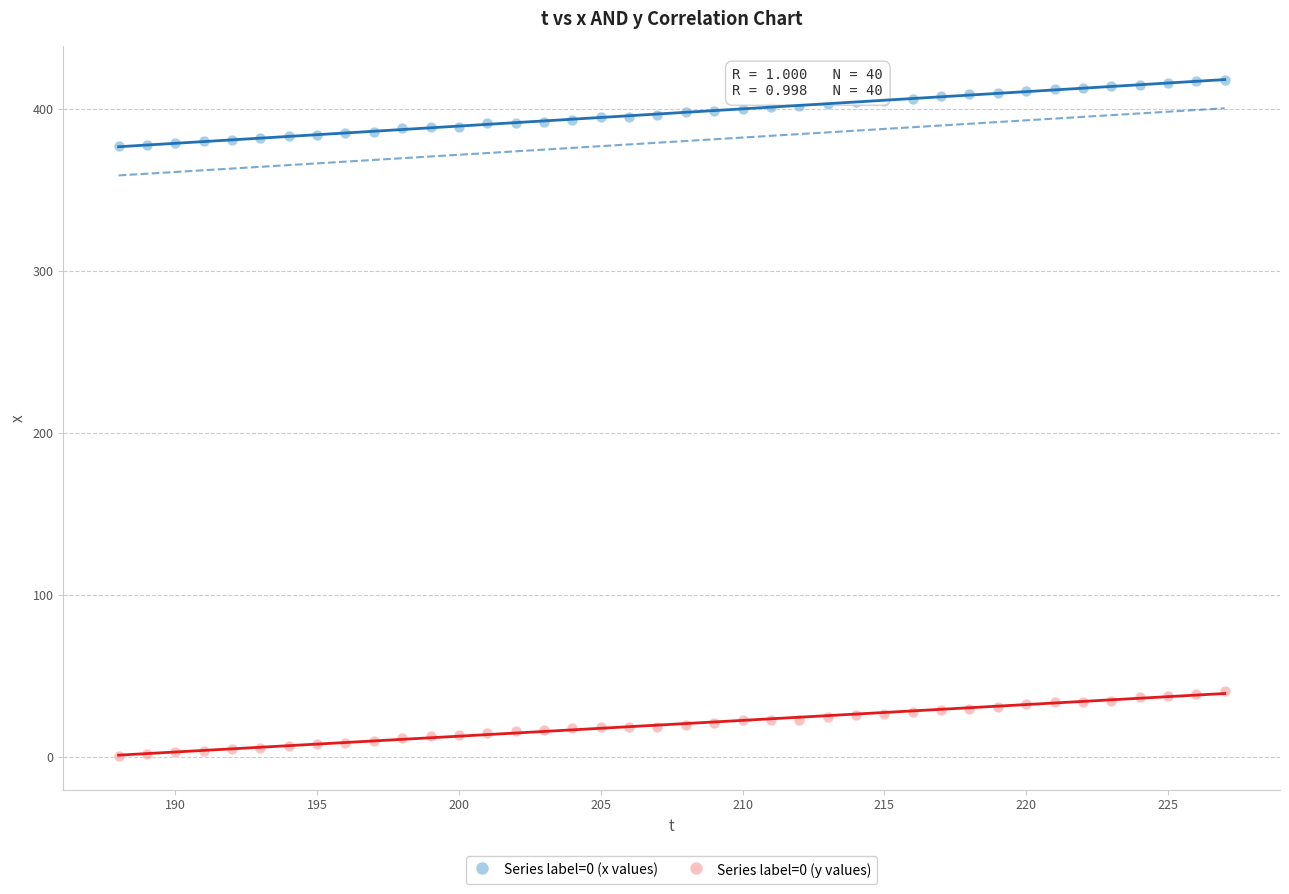

Across all data points, what is the range of Y values (max minus min)?

417